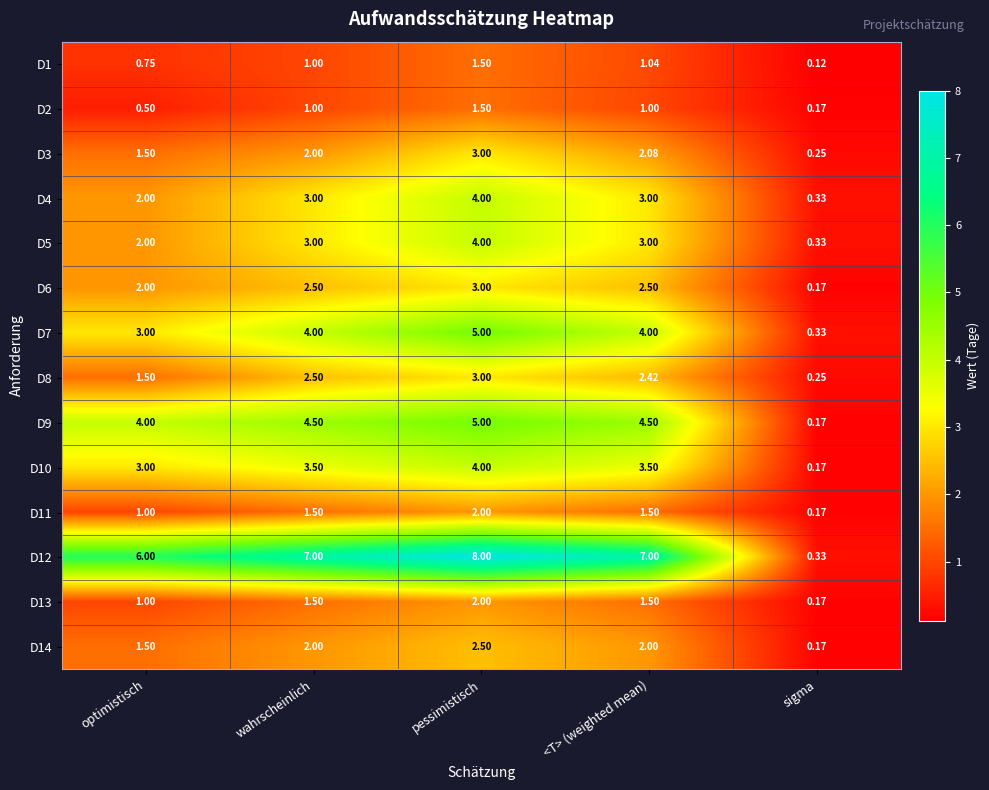

Is the value of D6 at sigma greater than the value of D7 at wahrscheinlich?

No